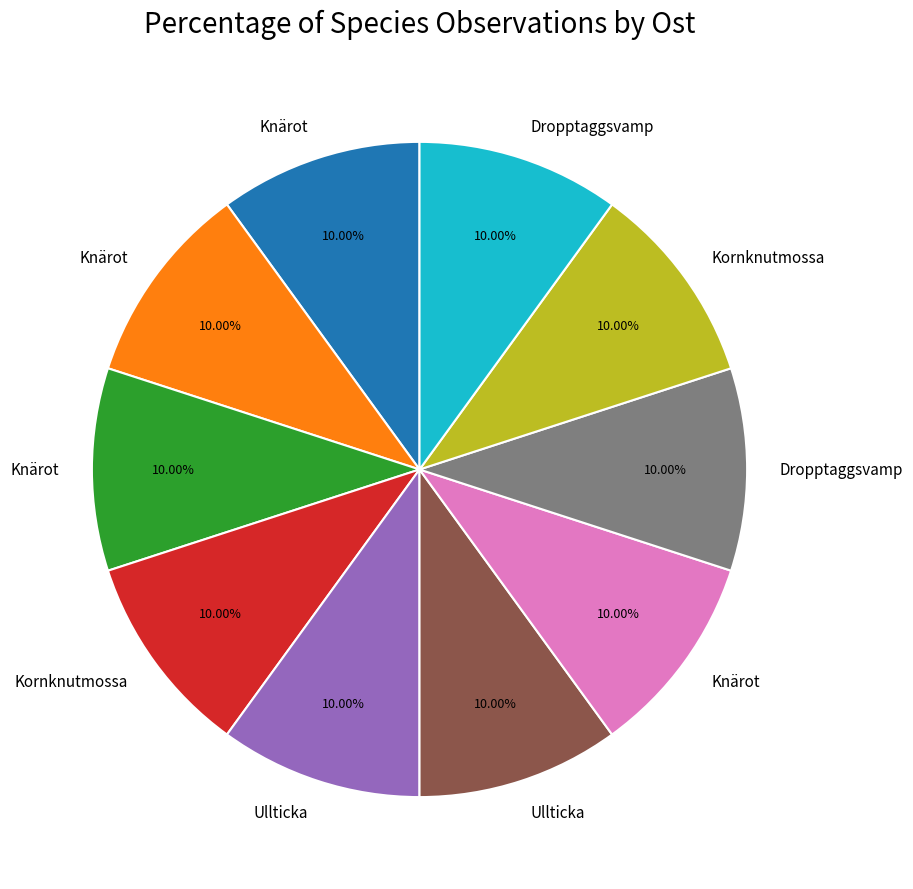

Is there a majority slice in this chart?

No